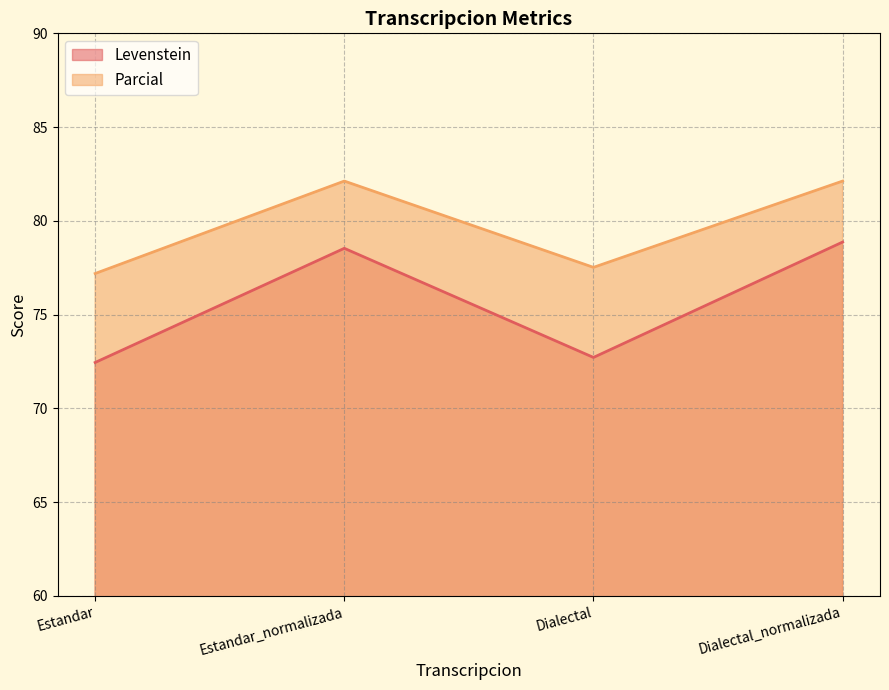

How many data points in Parcial are less than 82?

2